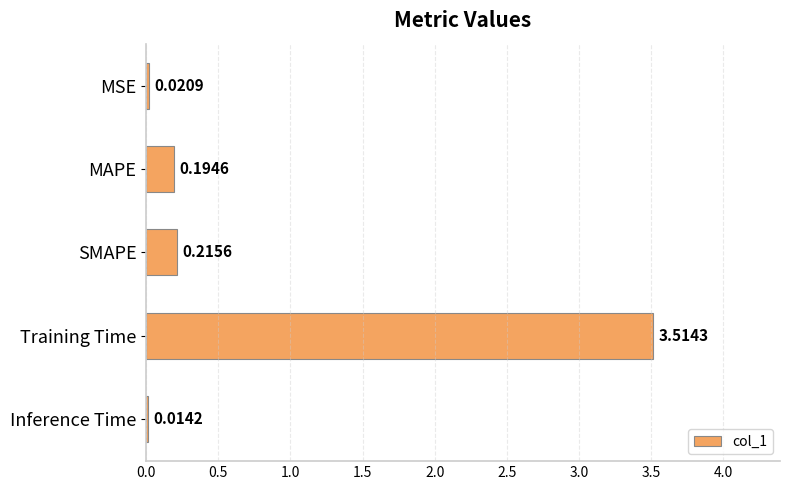

Which has a higher value, MSE or SMAPE?

SMAPE